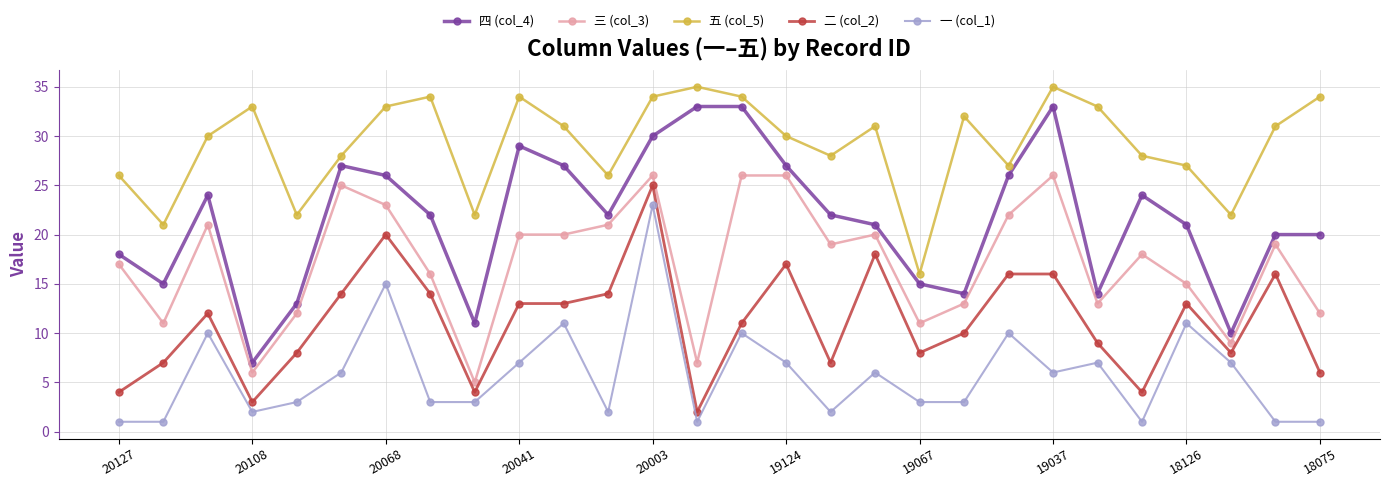

Which series has the largest range (max minus min)?

四 (col_4)